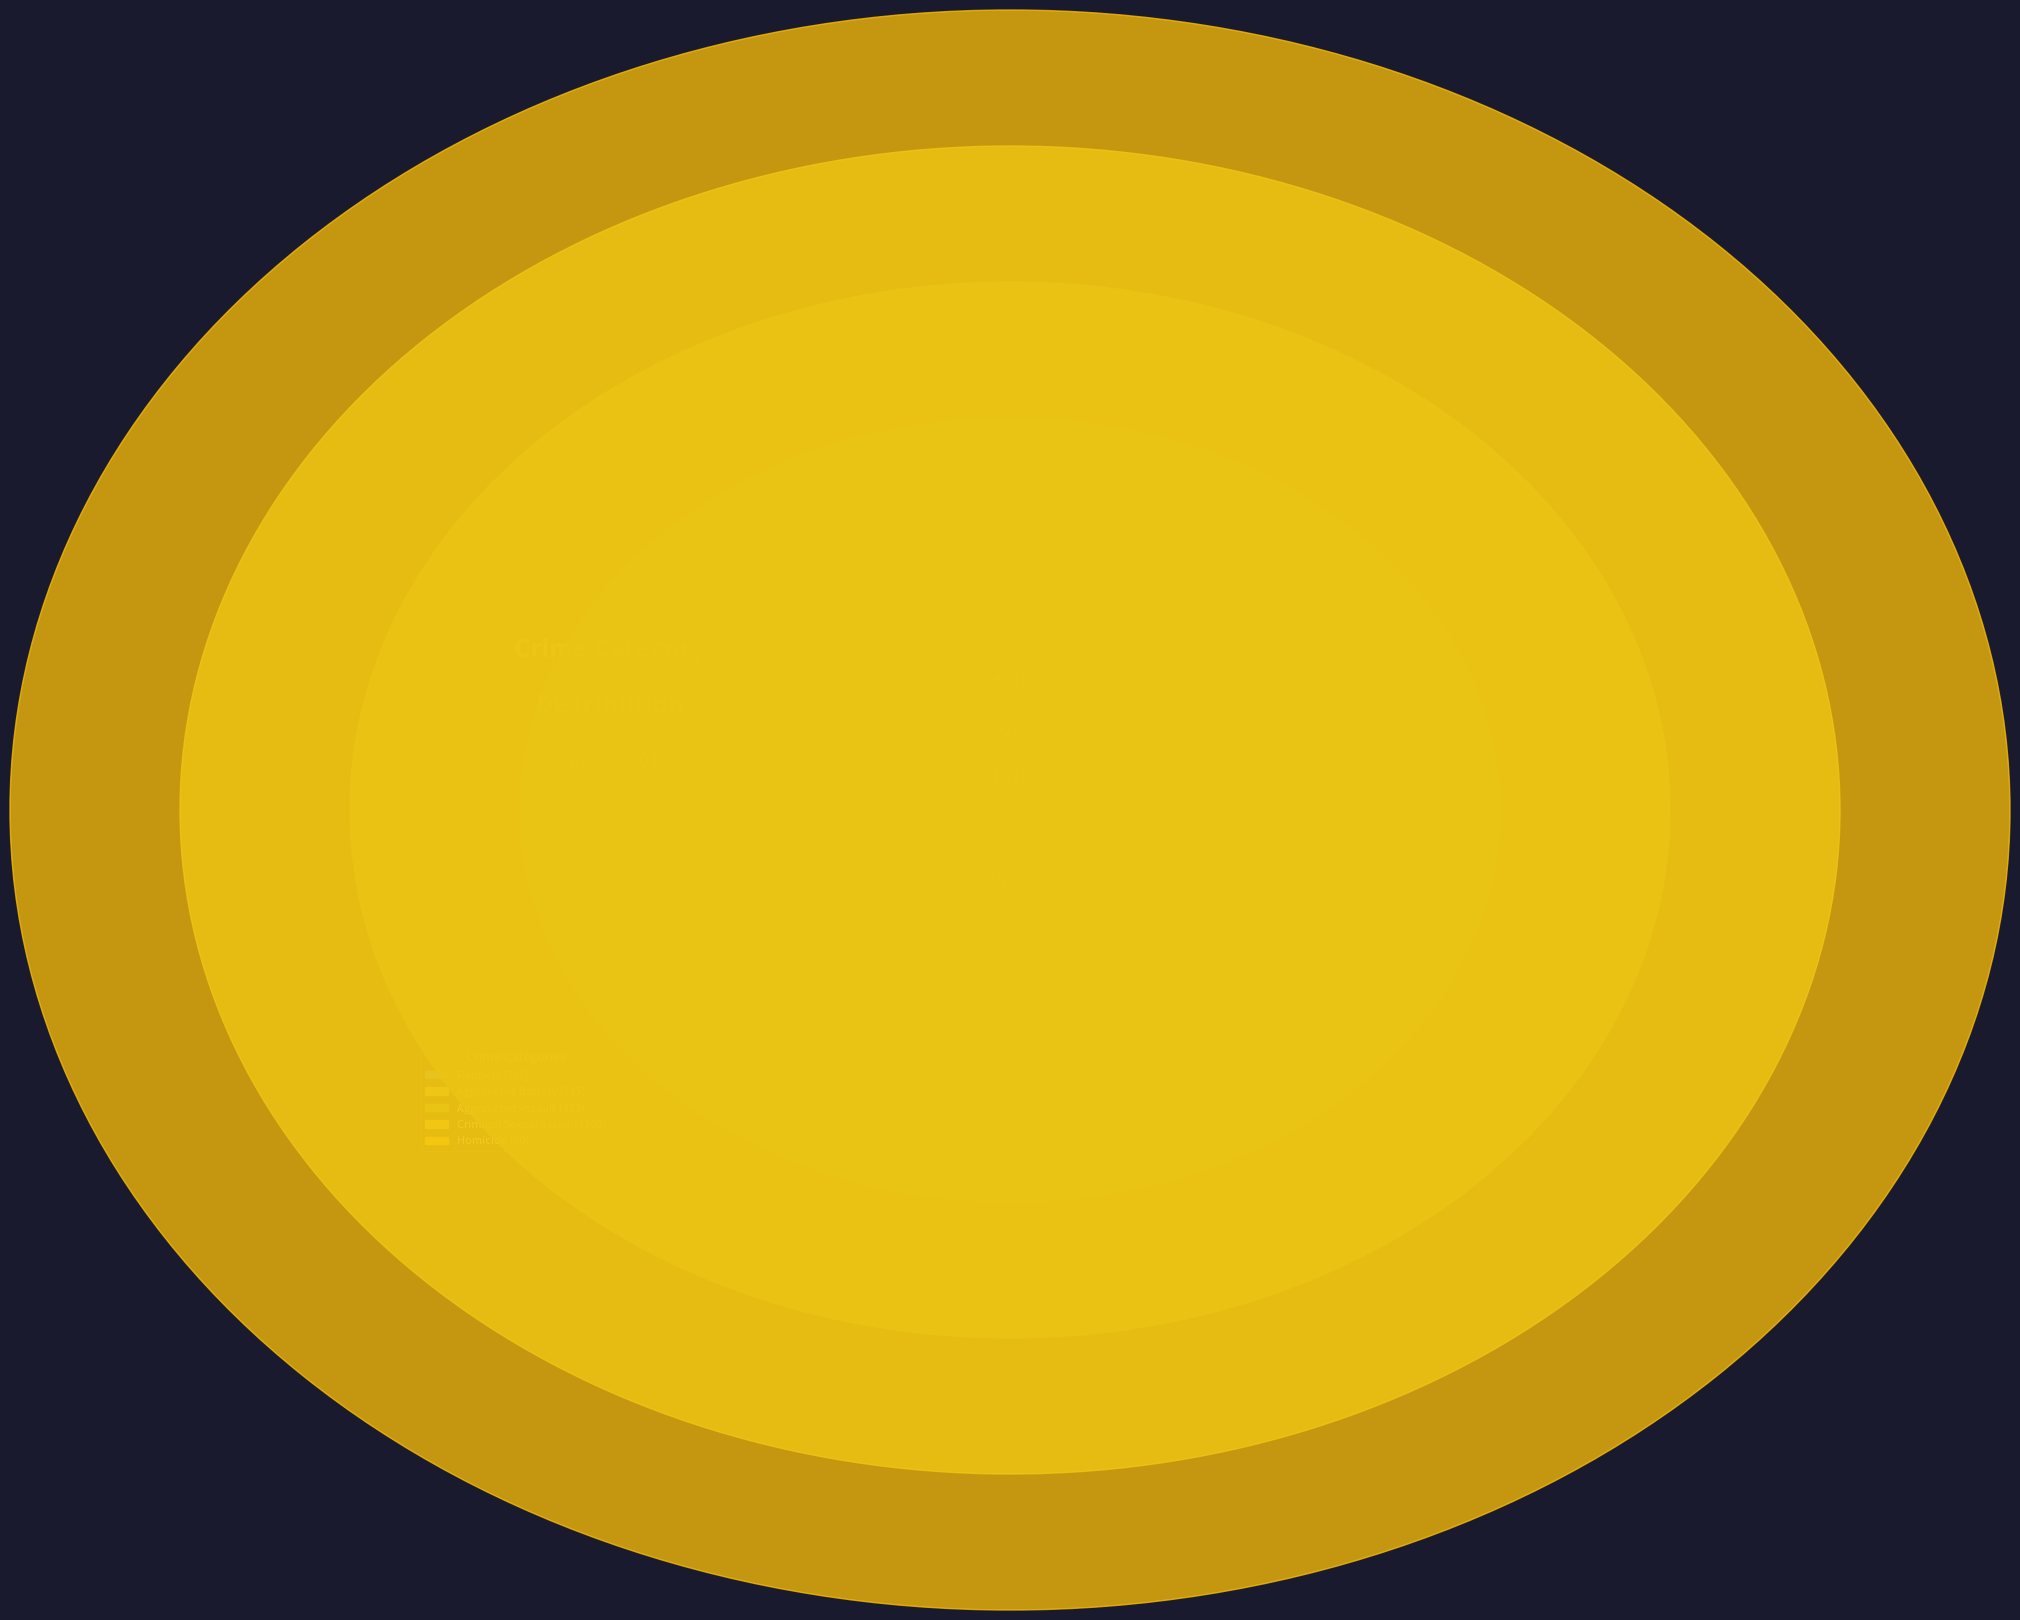

Combined, do Criminal Sexual Assault and Aggravated Battery account for over 50%?

No